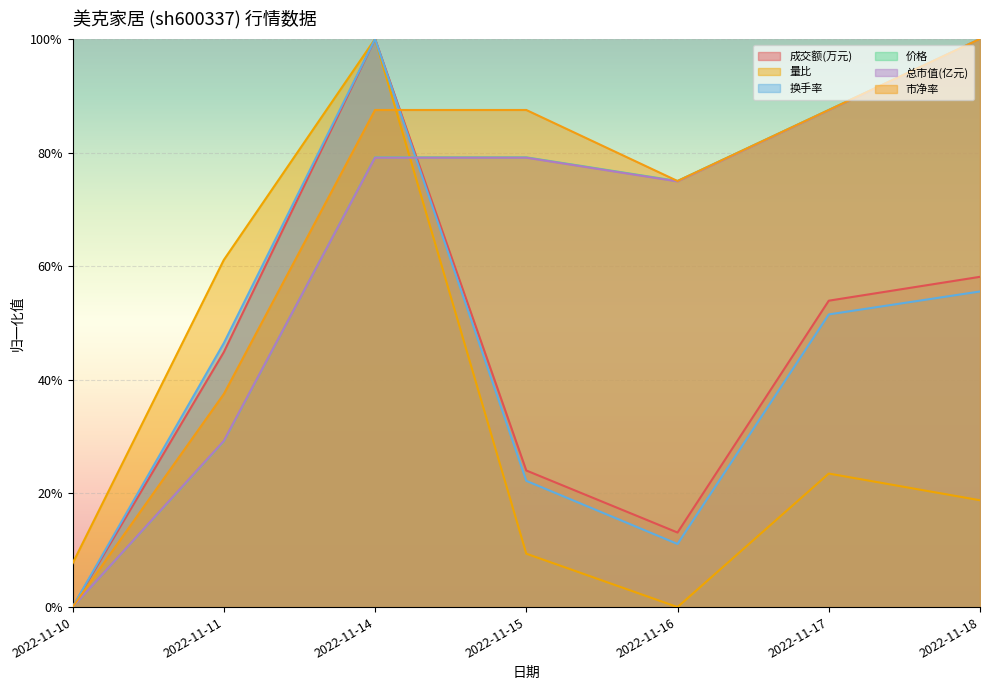

What is the sum of all 成交额(万元) values?

2.9